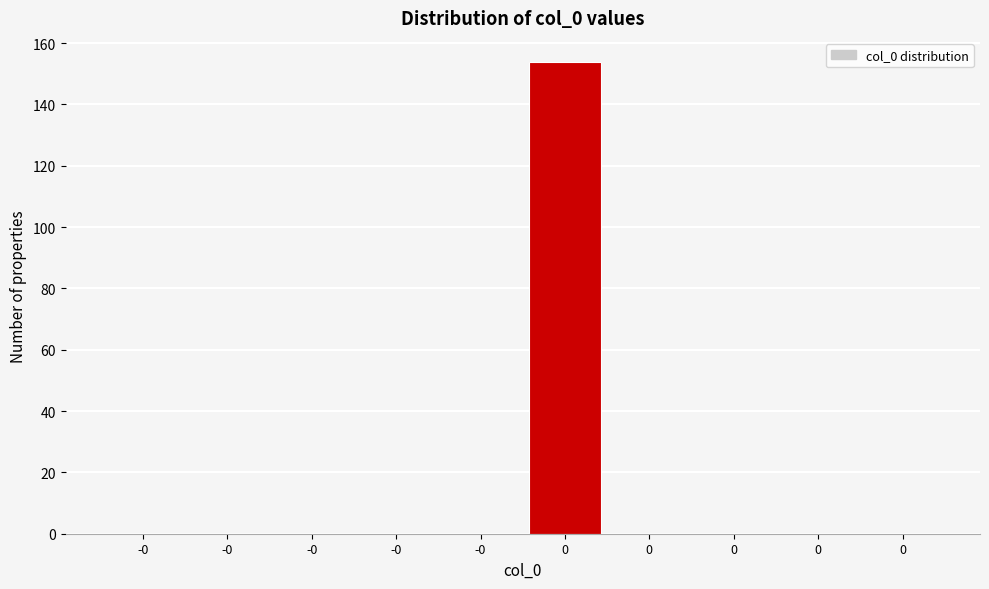

Are the bars horizontal?

No